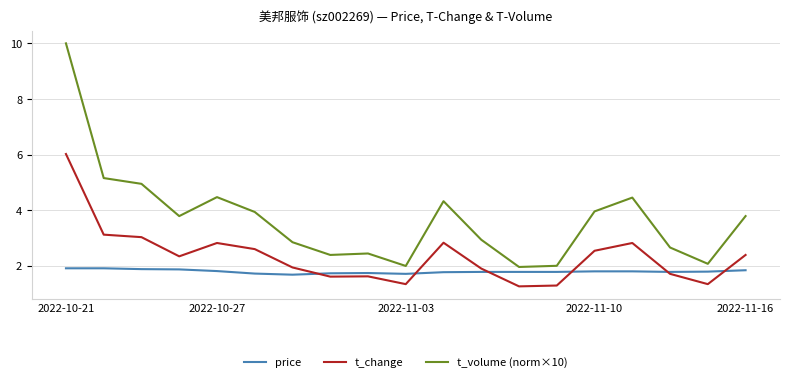

List the series in order of their peak value, lowest first.

price, t_change, t_volume (norm×10)